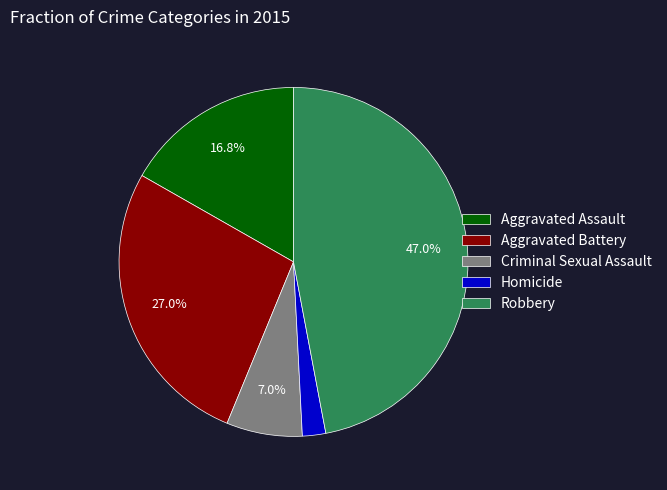

Does any single category account for the majority?

No